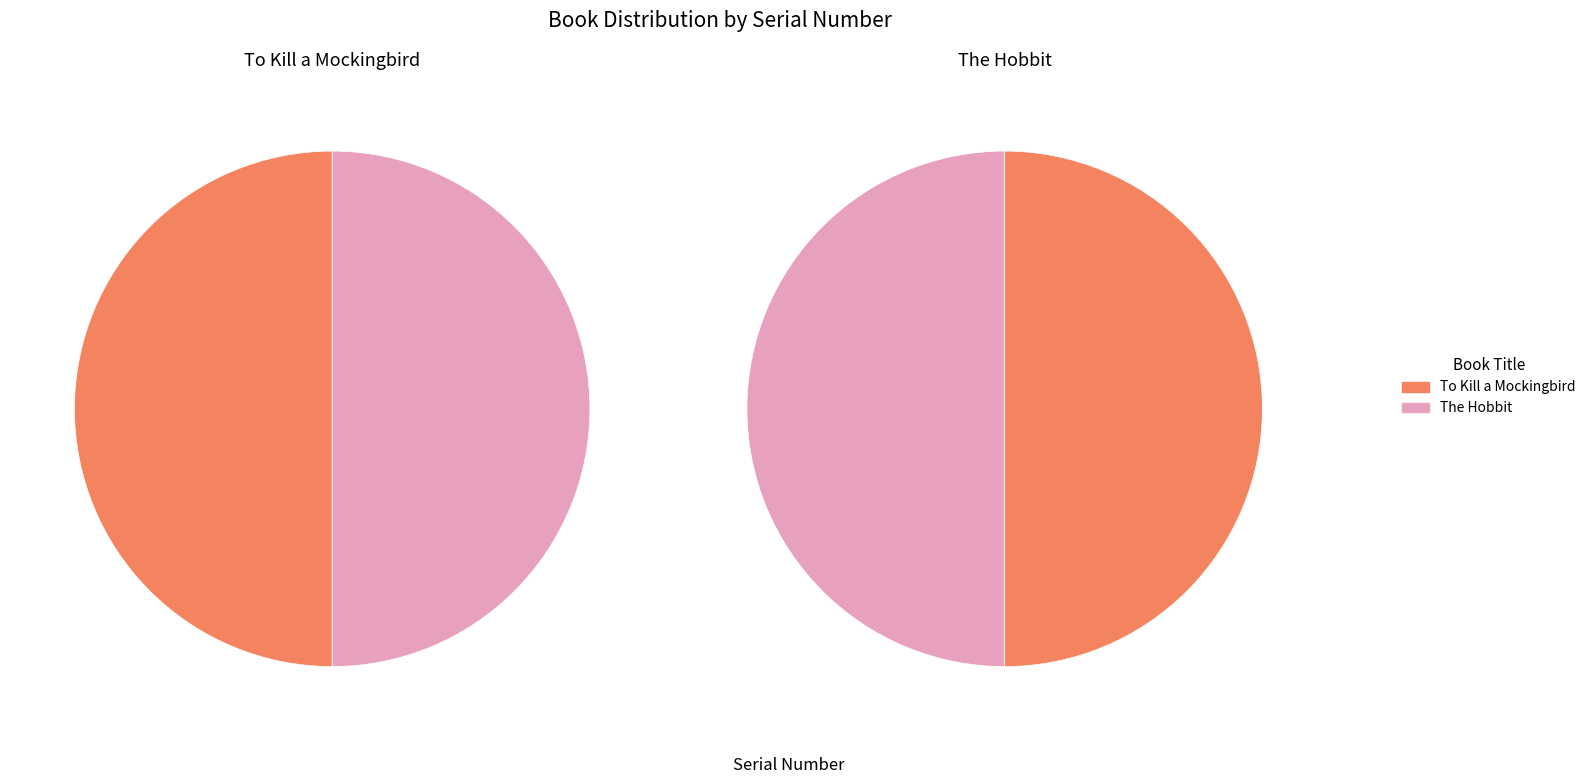

Count the number of slices in the pie.

2